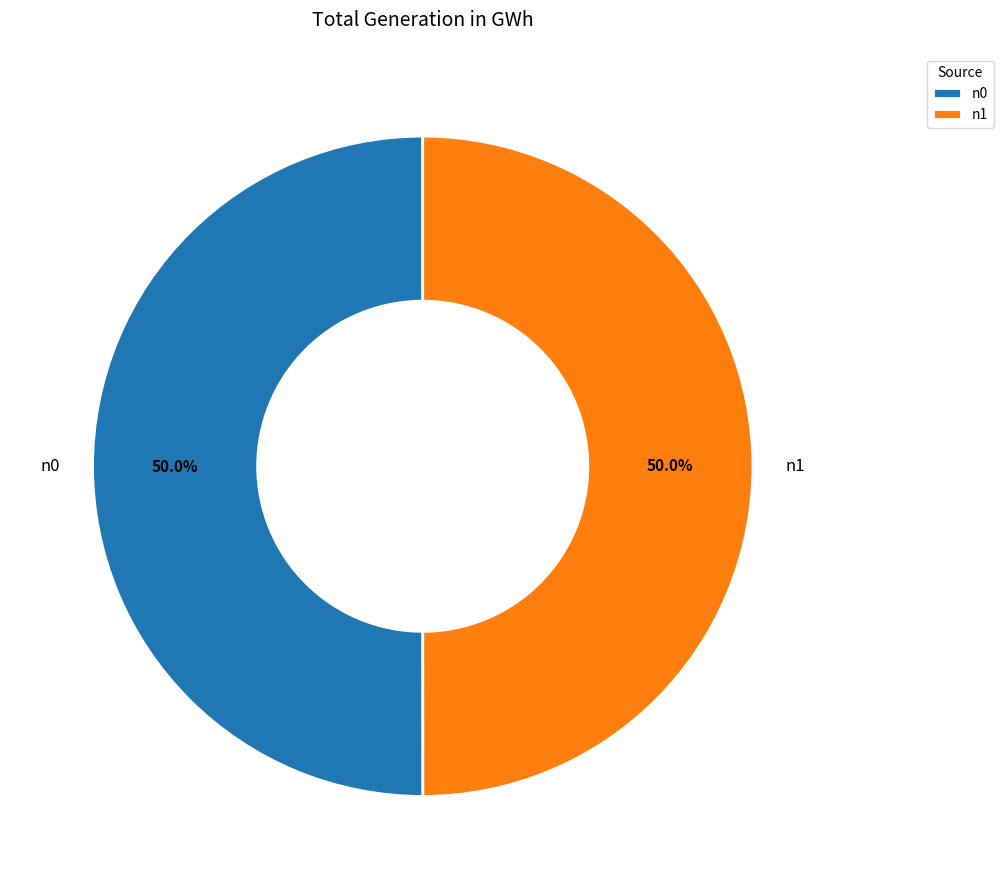

Is it true that n0 is 63% of the pie?

False